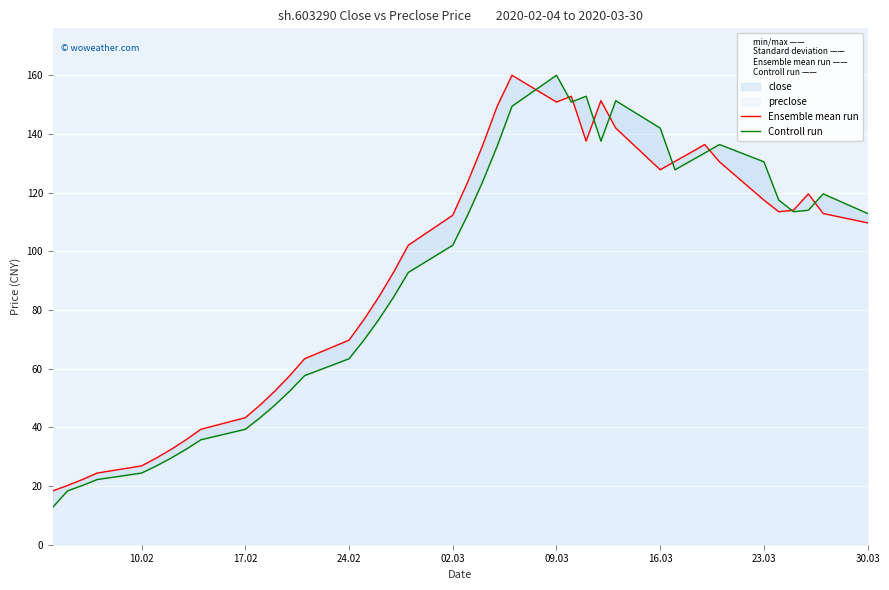

Is it true that Controll run equals 121.3 at 17?

False